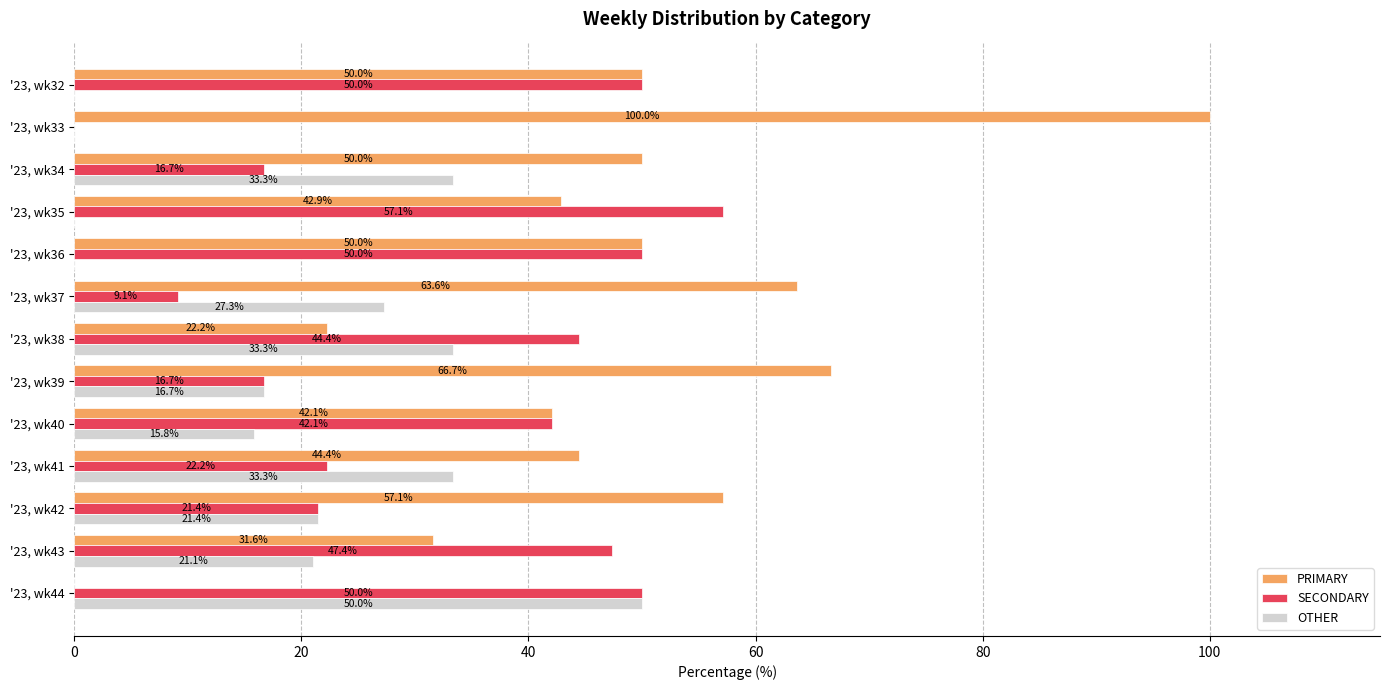

What is the total value across all series at '23, wk36?

100.0